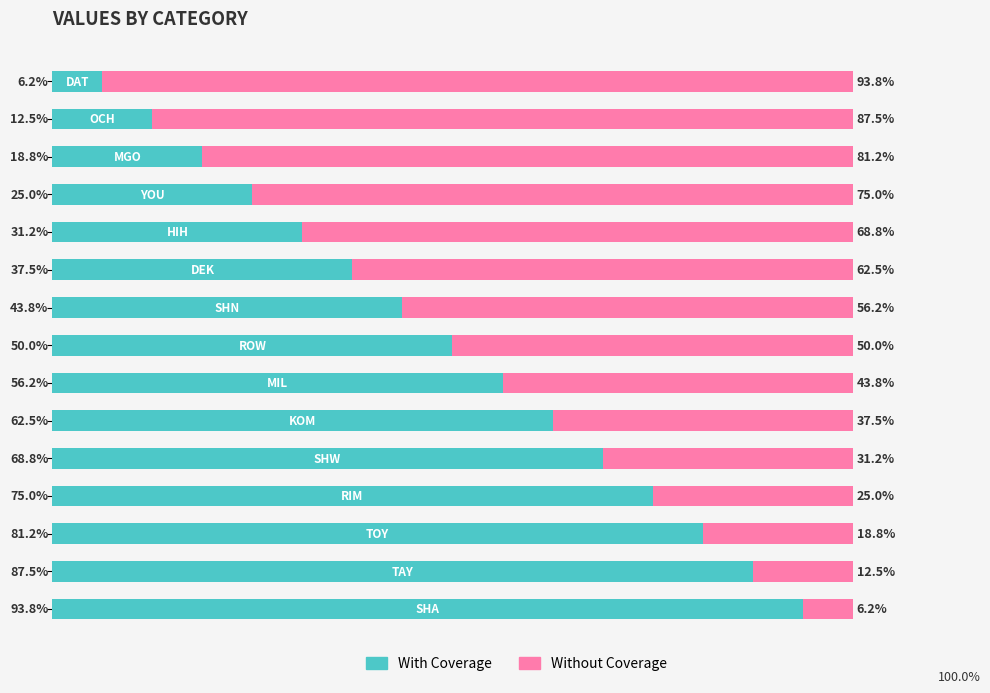

What are all the series names shown in the legend?

With Coverage, Without Coverage